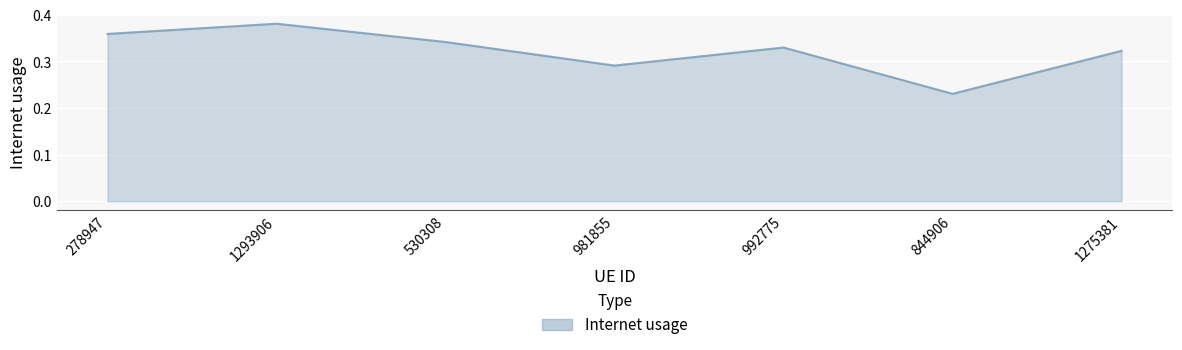

Count the values in the range 0 to 1.

7